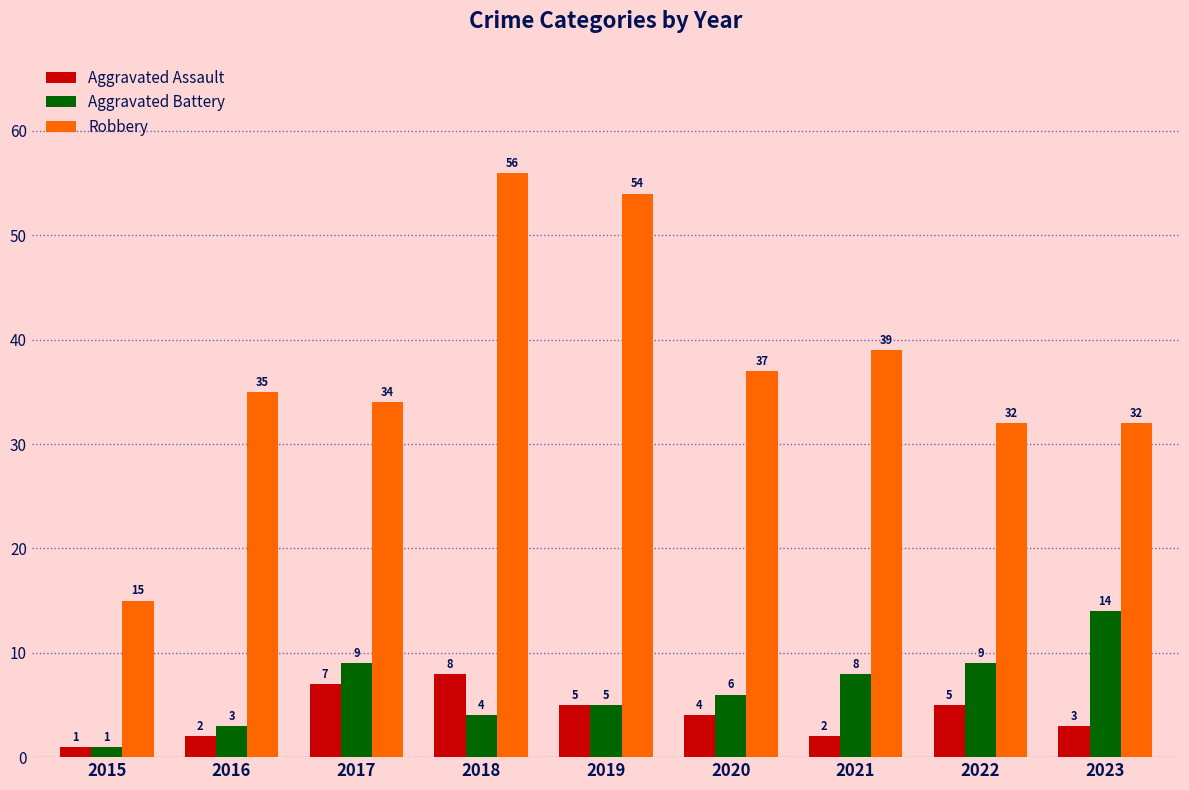

The Aggravated Battery series shows 8 at 2019. True or false?

False